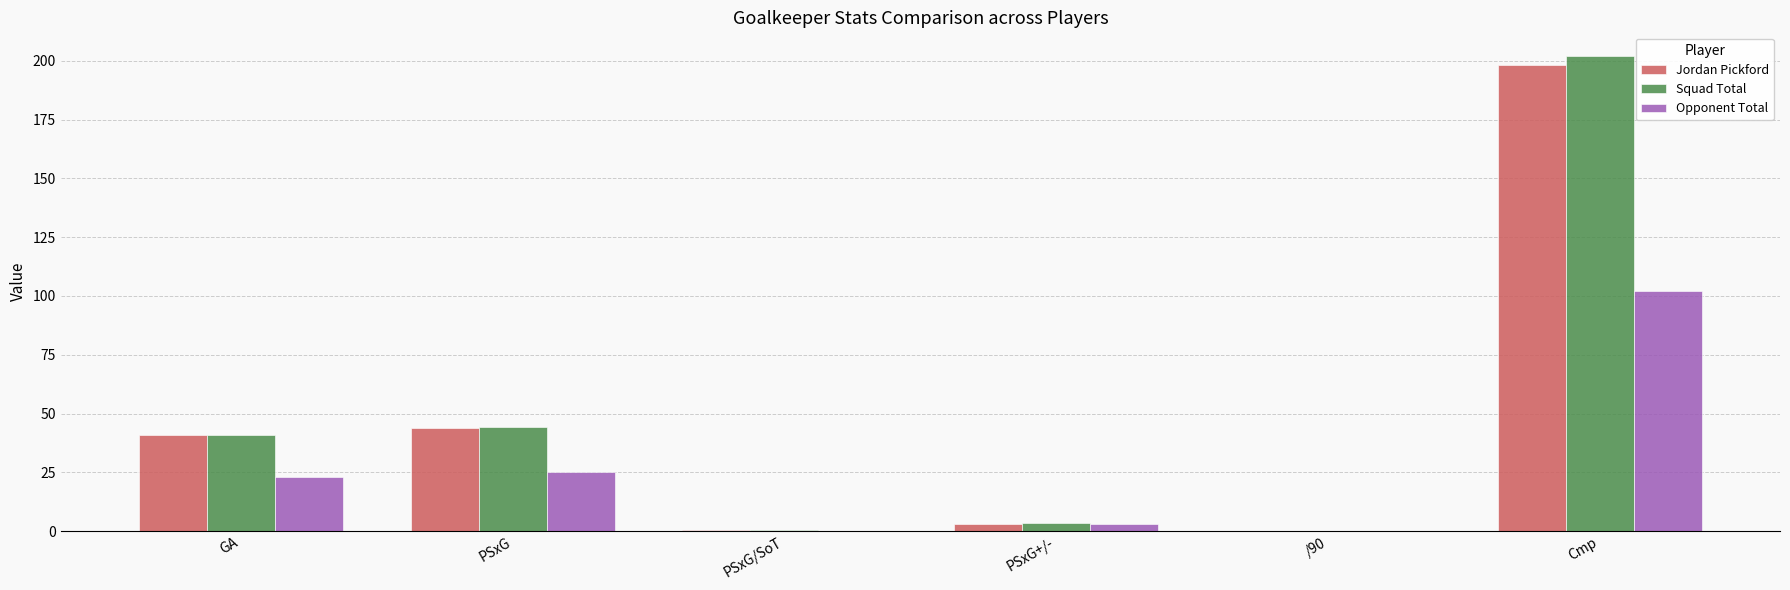

At which label does Squad Total reach its peak?

Cmp